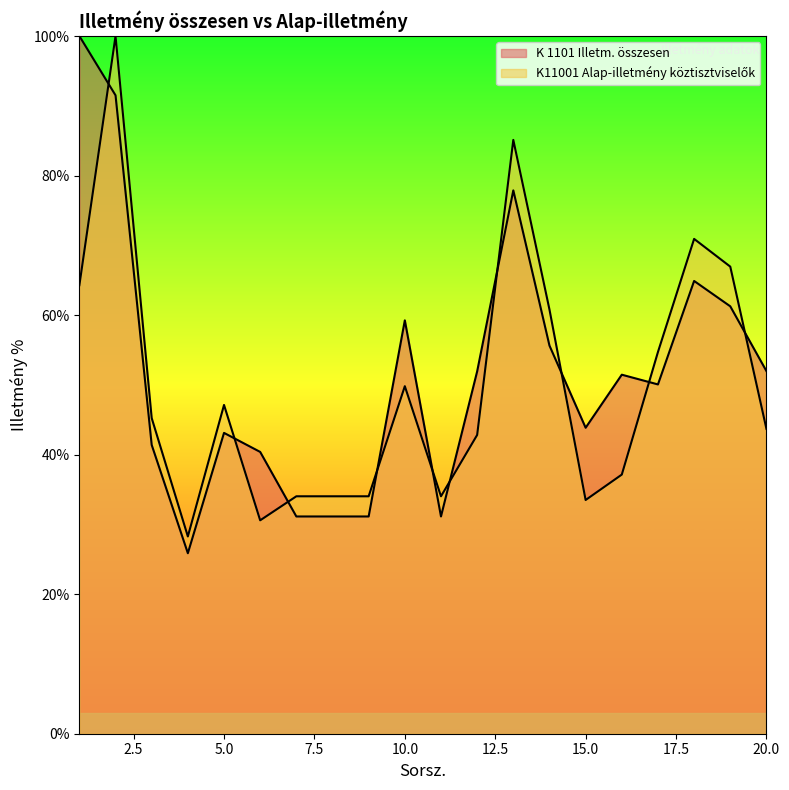

Rank the series by their maximum value, from highest to lowest.

K 1101 Illetm. összesen, K11001 Alap-illetmény köztisztviselők